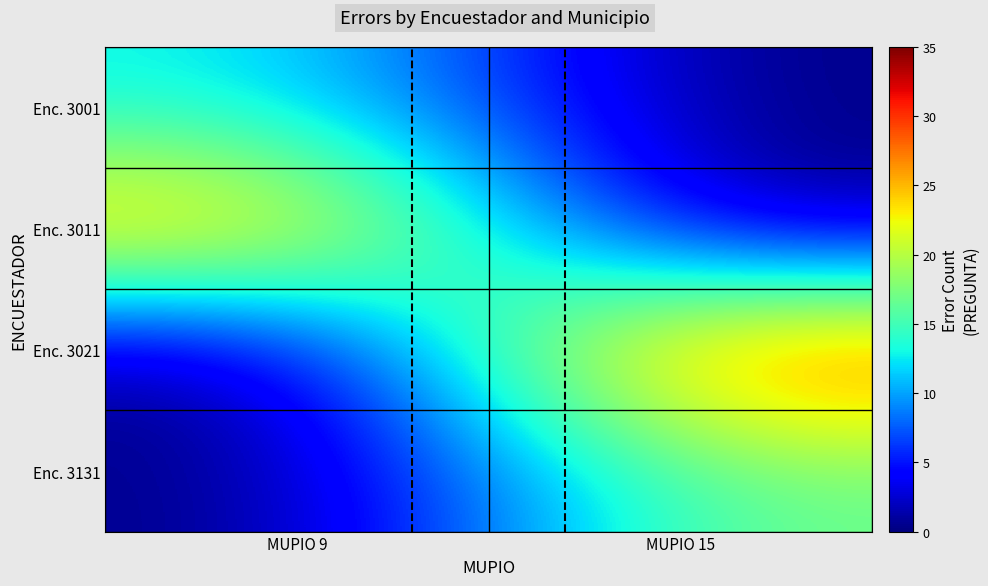

What is the total value across all series at MUPIO 15?

48